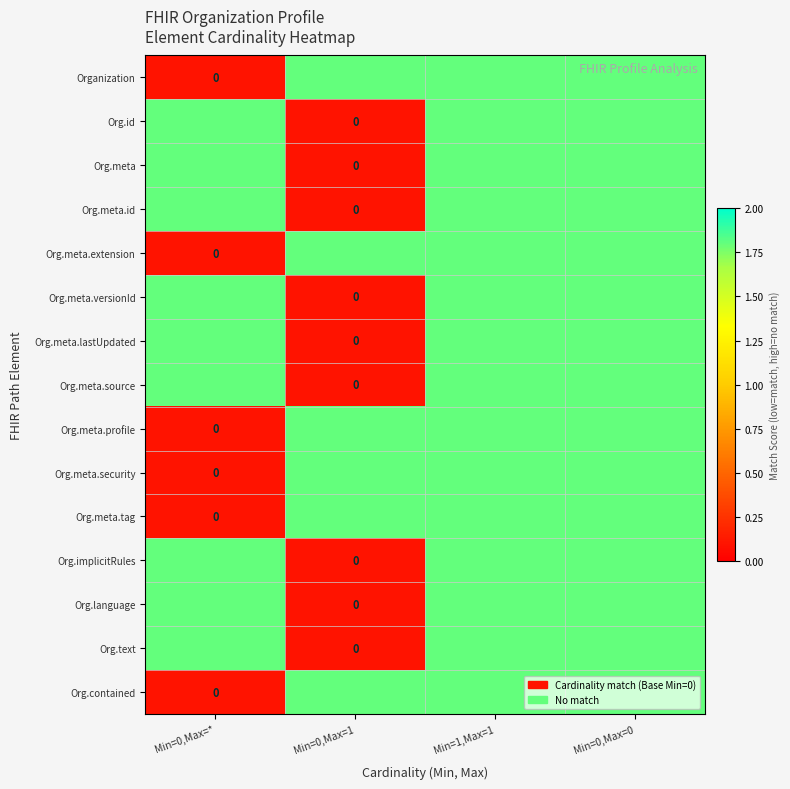

Which series has the widest spread of values?

Organization